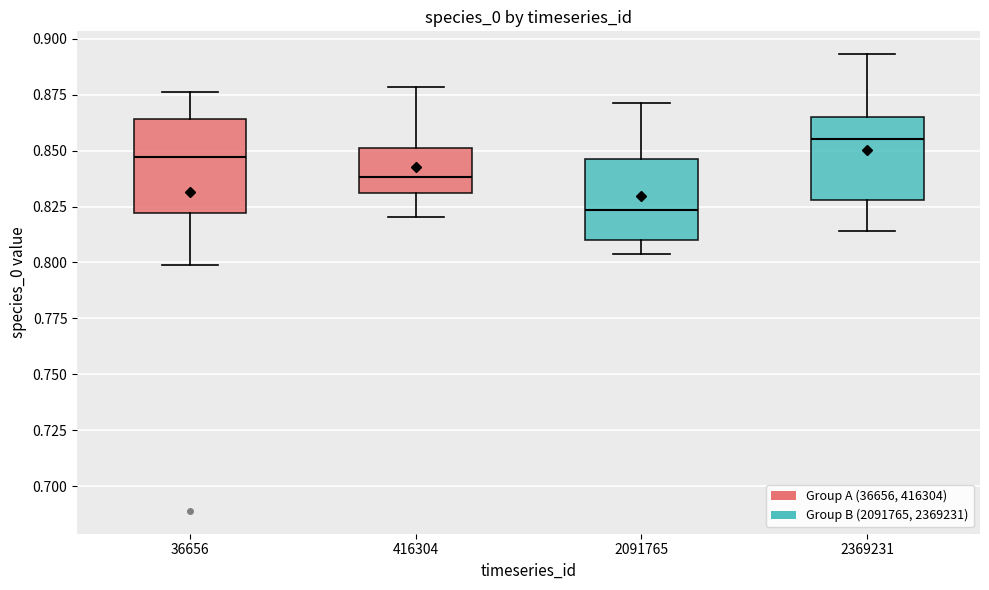

Reading left to right, transcribe this box plot: for each box, give where its median line is, the range the box spans, and where its two whiskers end, as read against the y-axis. The values are not printed on the chart, so give them approximately, as read against the axis.

36656: median 0.845, box 0.820 to 0.865, whiskers 0.800 to 0.875
416304: median 0.840, box 0.830 to 0.850, whiskers 0.820 to 0.880
2091765: median 0.825, box 0.810 to 0.845, whiskers 0.805 to 0.870
2369231: median 0.855, box 0.830 to 0.865, whiskers 0.815 to 0.895